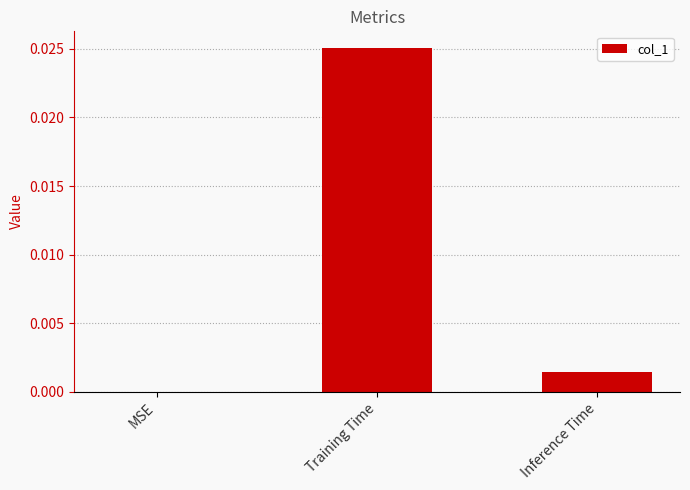

True or false: the data shows 0.0 at Inference Time.

True